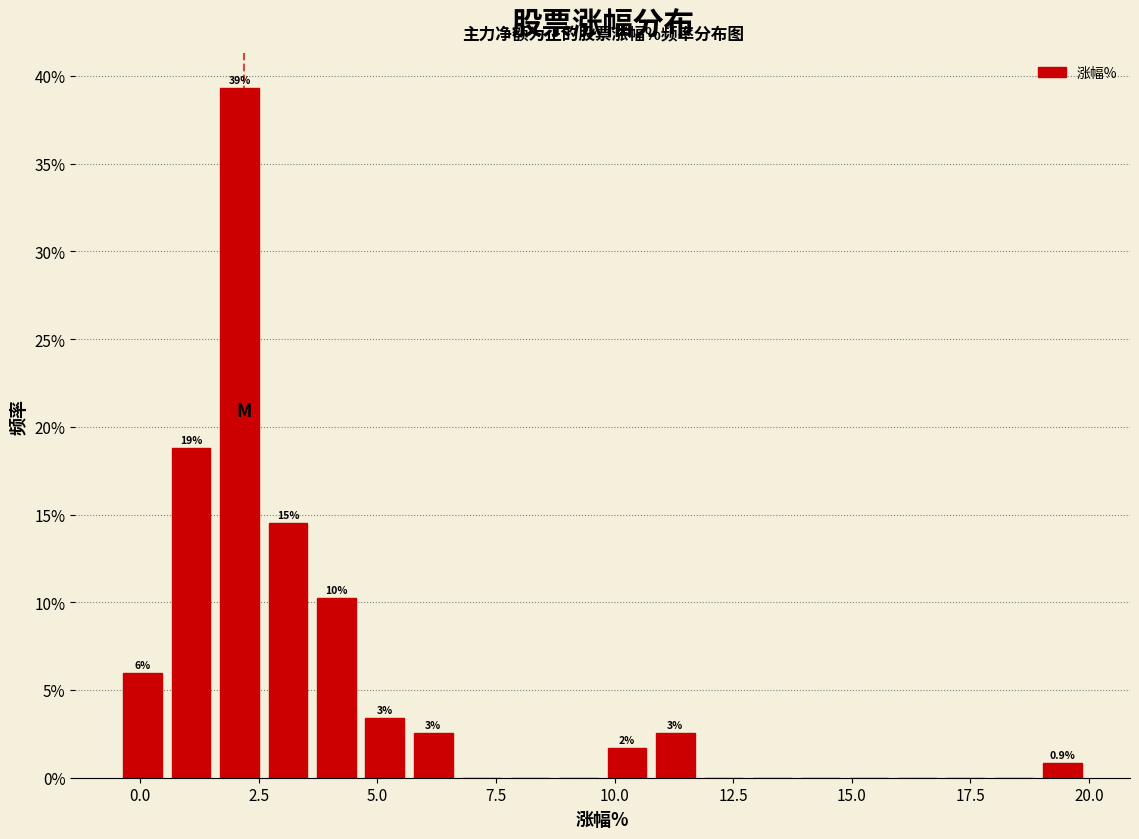

Read against the x-axis, roughly where is the centre of the tallest bar?

2.0